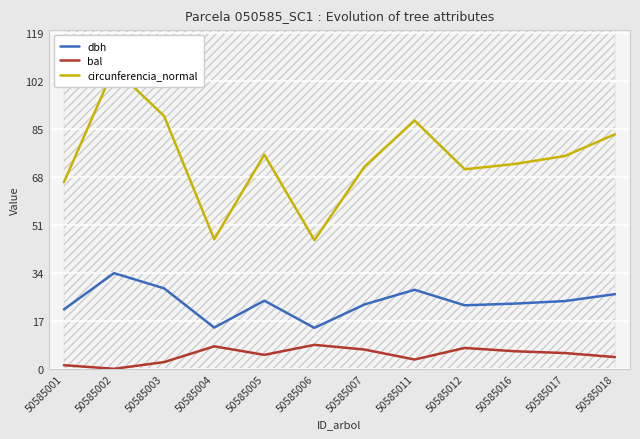

True or false: circunferencia_normal and dbh intersect in this chart.

False